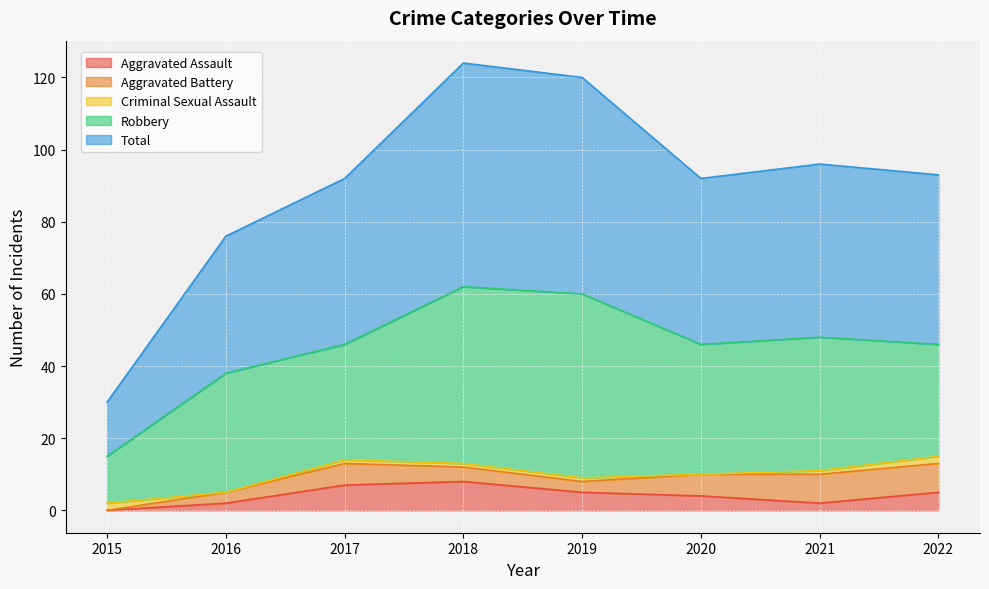

Reading right to left, what are all the values shown in this chart?

Aggravated Assault: 2022=5	2021=2	2020=4	2019=5	2018=8	2017=7	2016=2	2015=0
Aggravated Battery: 2022=8	2021=8	2020=6	2019=3	2018=4	2017=6	2016=3	2015=0
Criminal Sexual Assault: 2022=2	2021=1	2020=0	2019=1	2018=1	2017=1	2016=0	2015=2
Robbery: 2022=31	2021=37	2020=36	2019=51	2018=49	2017=32	2016=33	2015=13
Total: 2022=47	2021=48	2020=46	2019=60	2018=62	2017=46	2016=38	2015=15